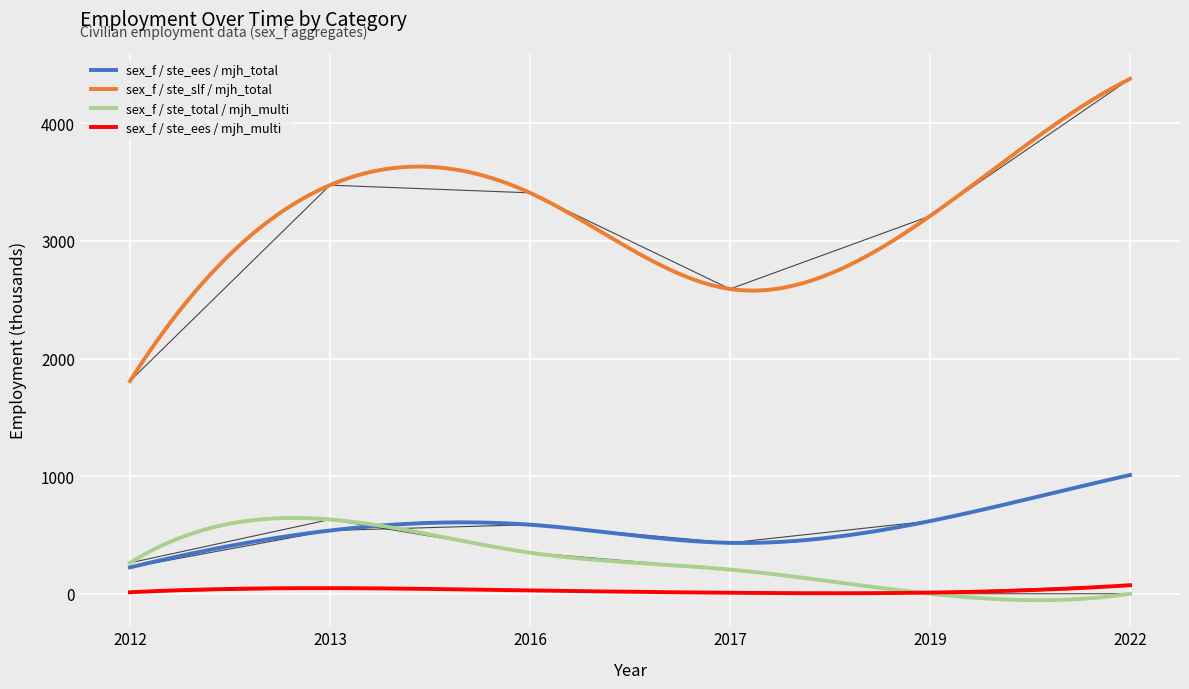

At how many categories does at least one series exceed 988?

6